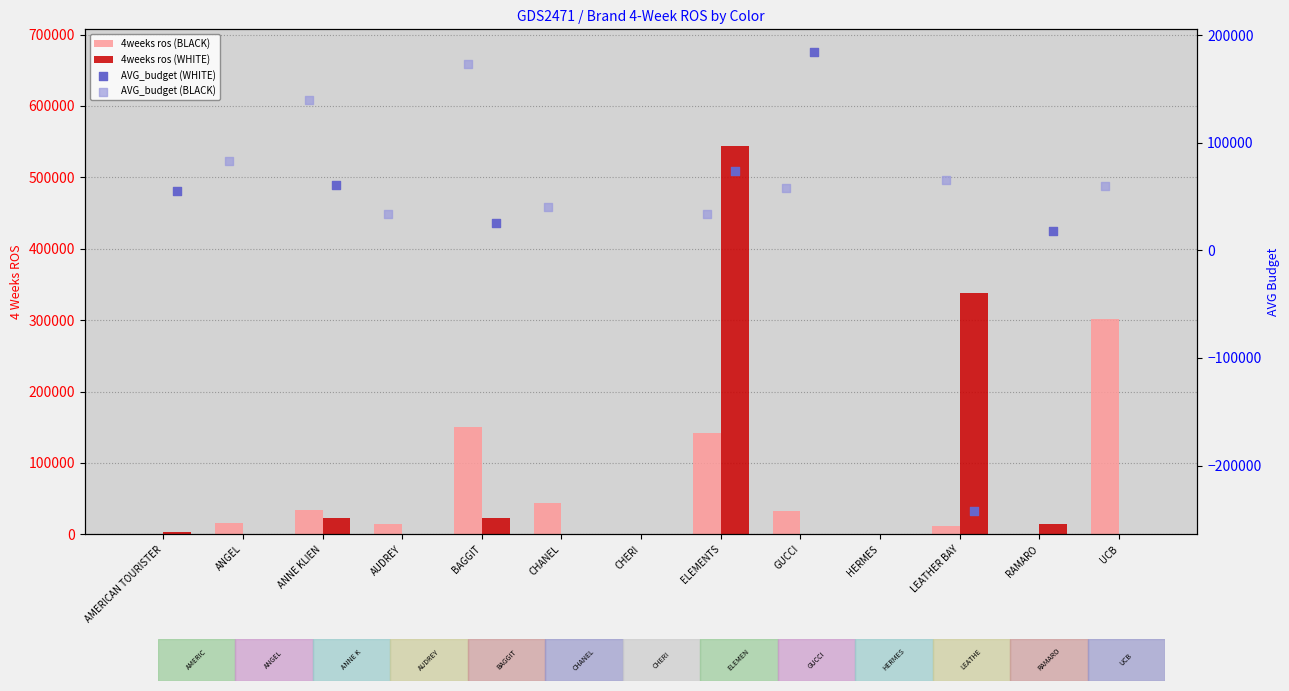

Which series contains the highest Y value?

4weeks ros (WHITE)